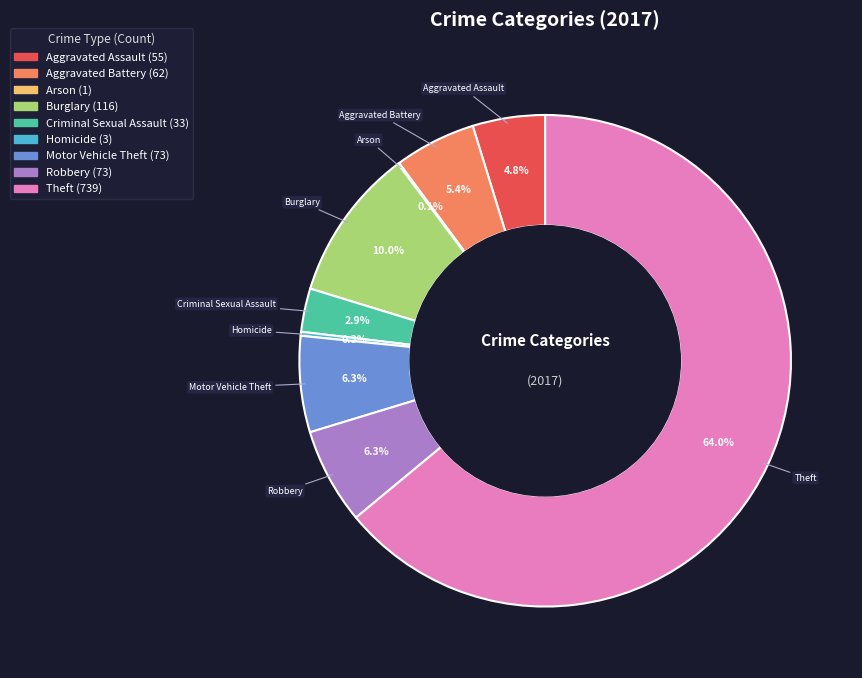

Which has a higher value, Aggravated Assault or Motor Vehicle Theft?

Motor Vehicle Theft